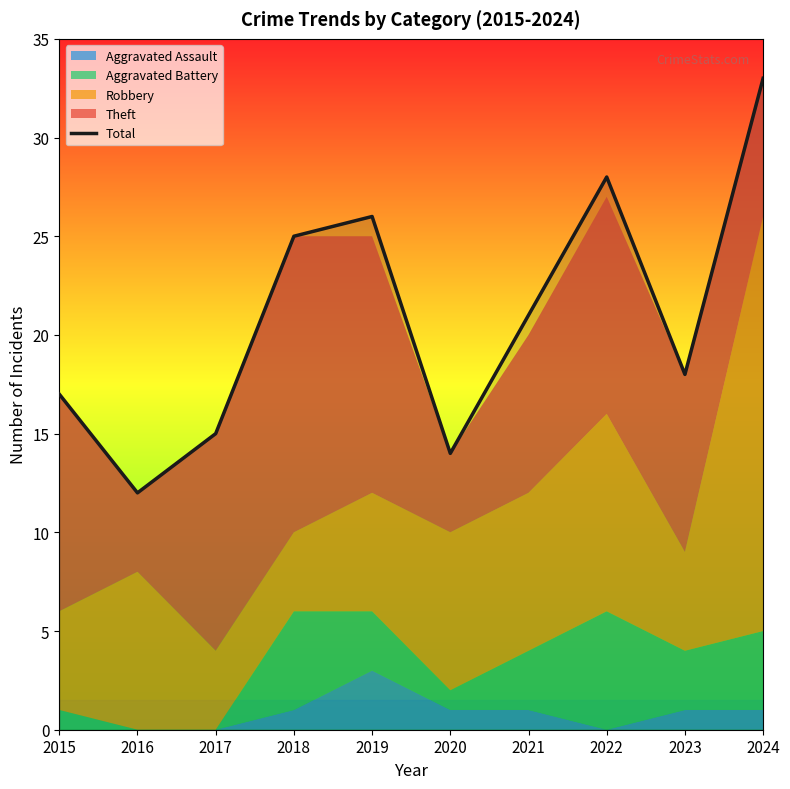

What is the difference between the values at 2022 and 2019?

2